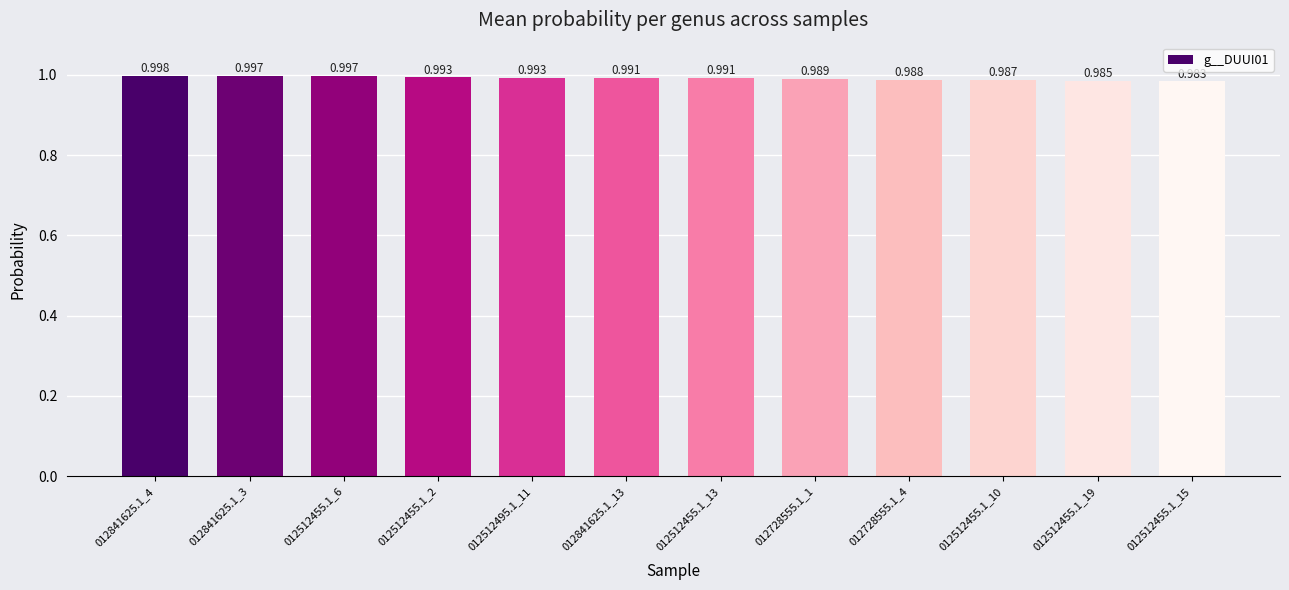

Which category has the lowest value across all series?

012512455.1_15